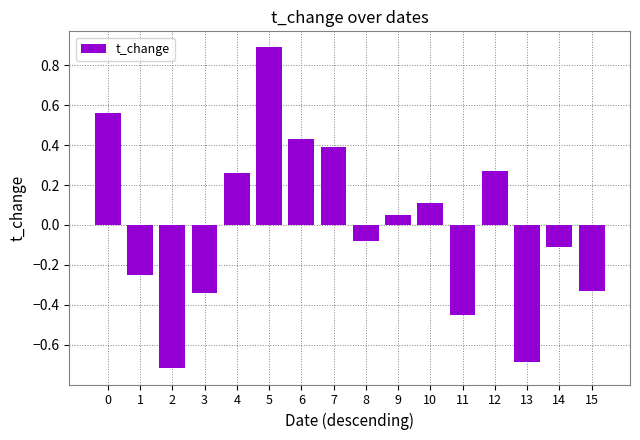

Is it true that the value at 6 is 0.8?

False